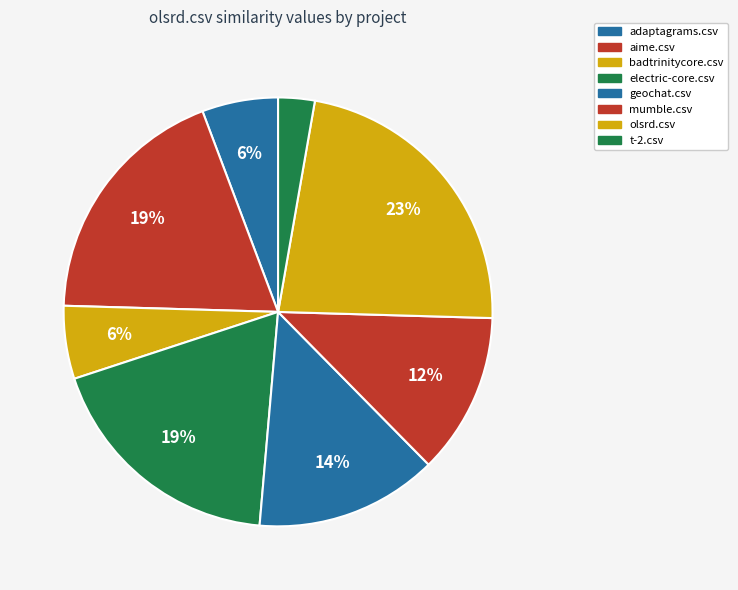

To the nearest percent, what percentage of the pie is olsrd.csv?

23%